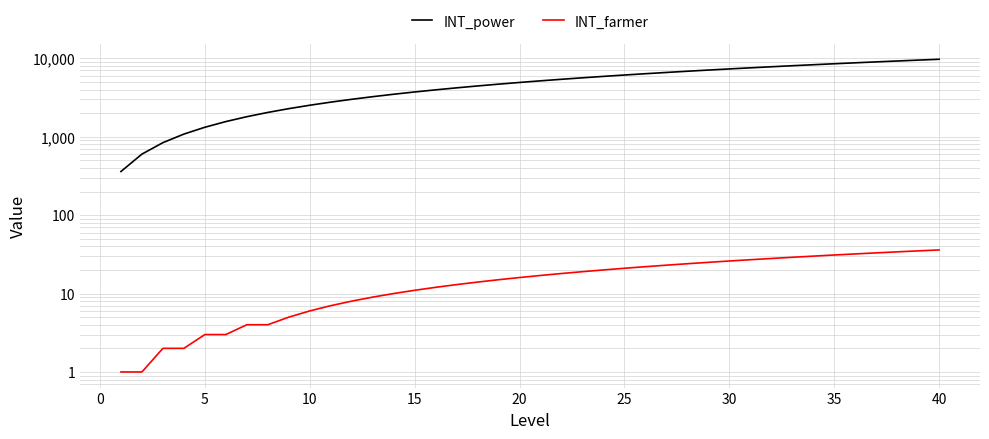

True or false: INT_power and INT_farmer intersect in this chart.

False